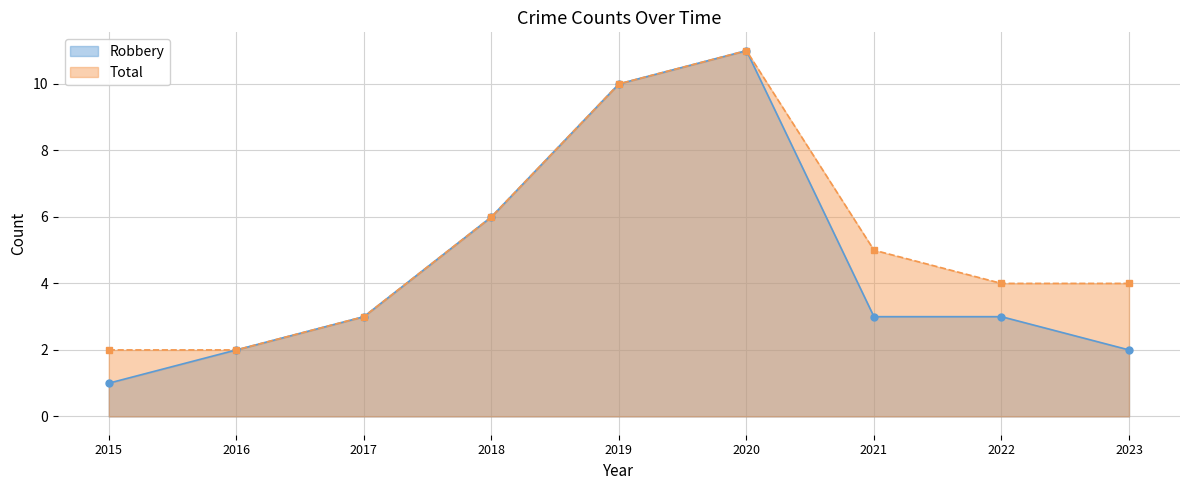

Is it true that Robbery equals 3 at 2017?

True